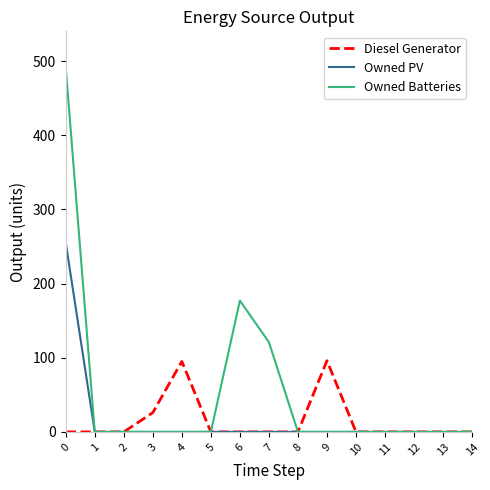

What is the maximum value for Diesel Generator?

96